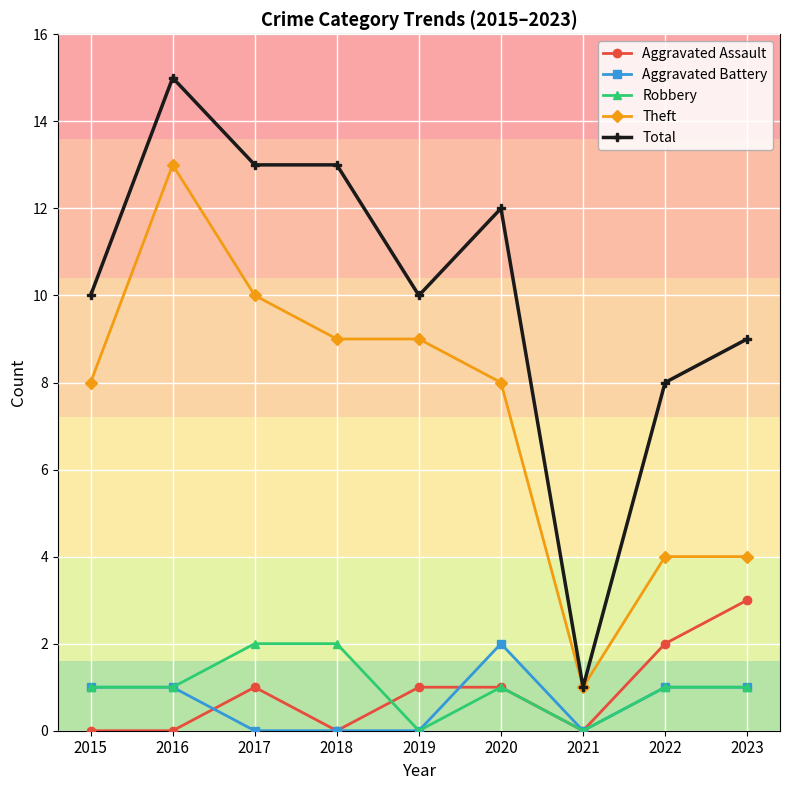

Which series changed the most between 2017 and 2023?

Theft